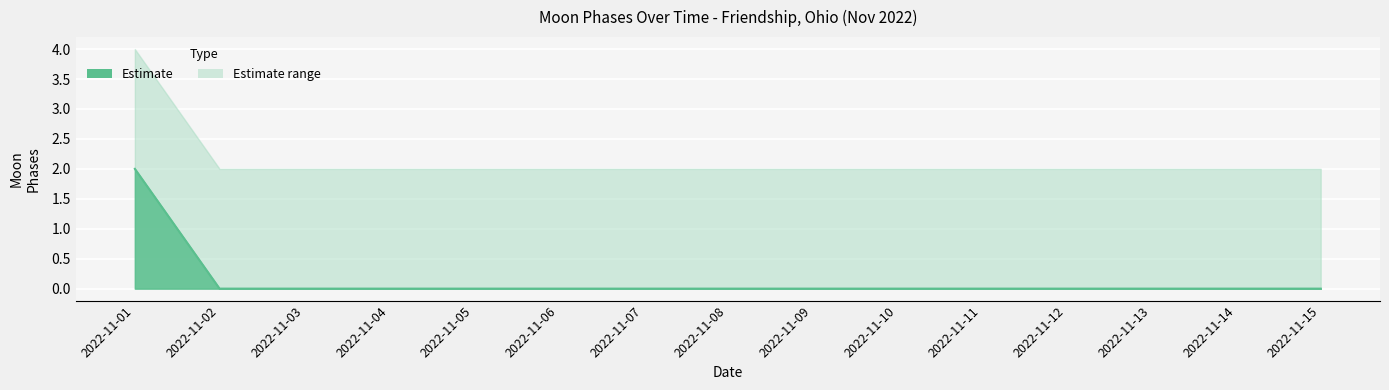

True or false: Lower Bound and Moon Phases cross at least once.

False